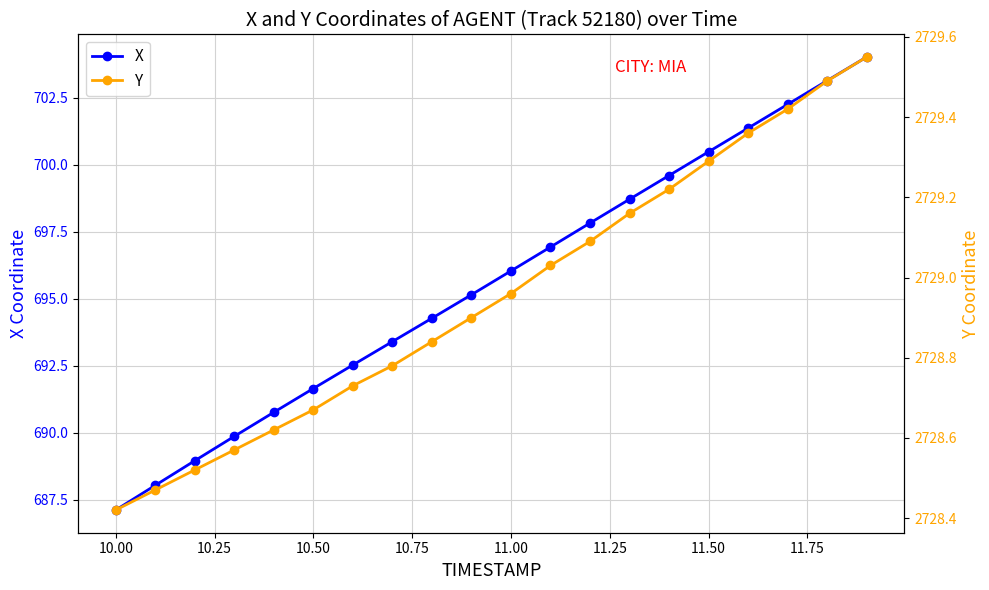

True or false: X has more than 2 points higher than both neighbors.

False